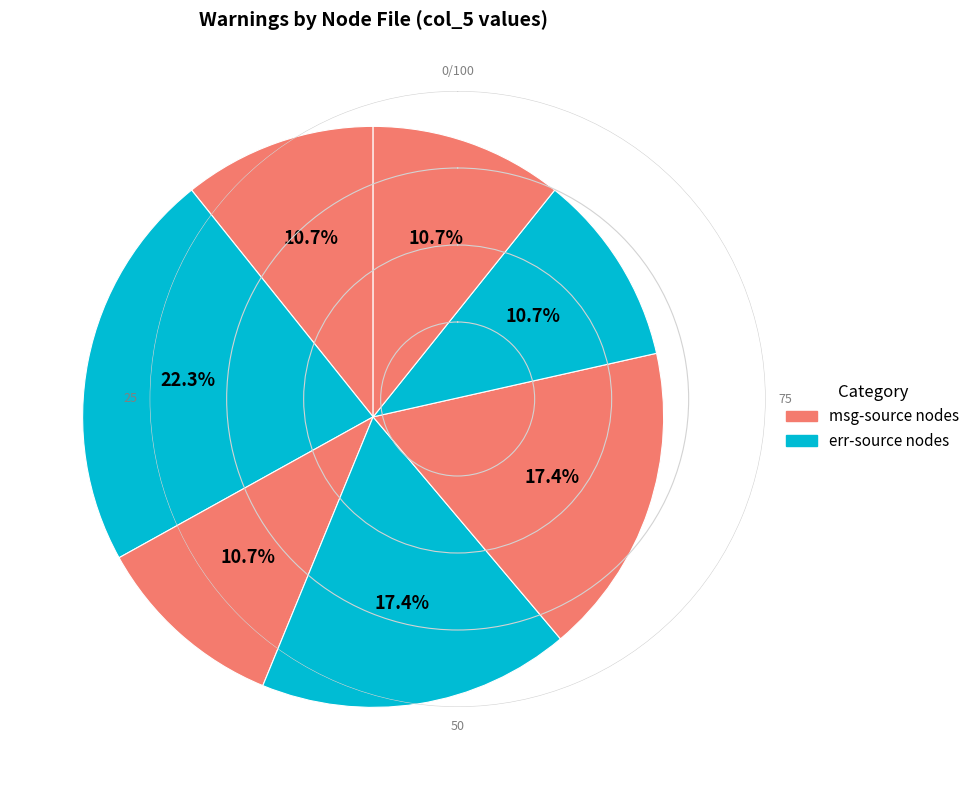

How many slices are in this pie chart?

7